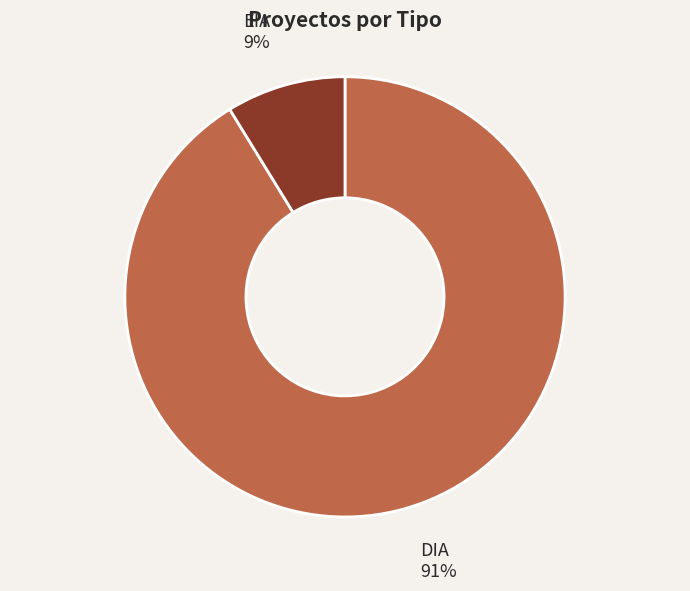

Do DIA and EIA together represent more than half of the pie?

Yes